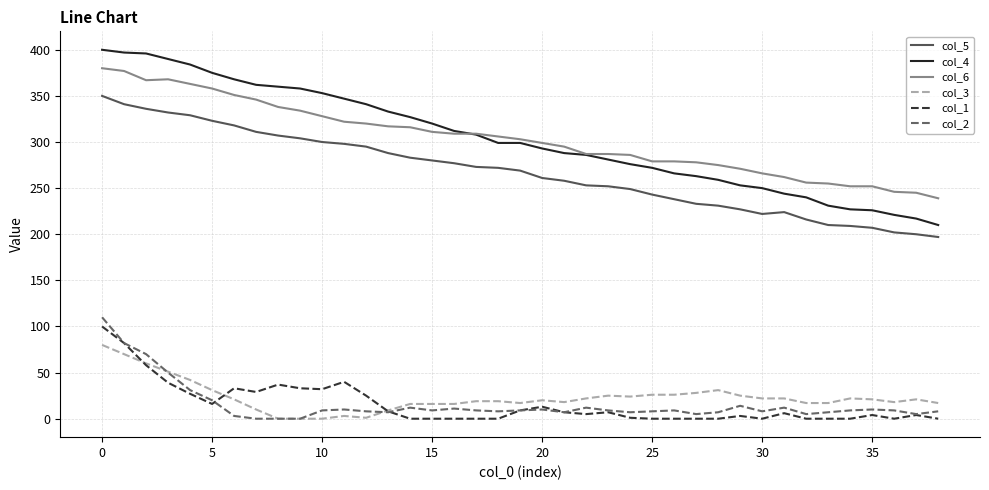

Which series has the largest range (max minus min)?

col_4